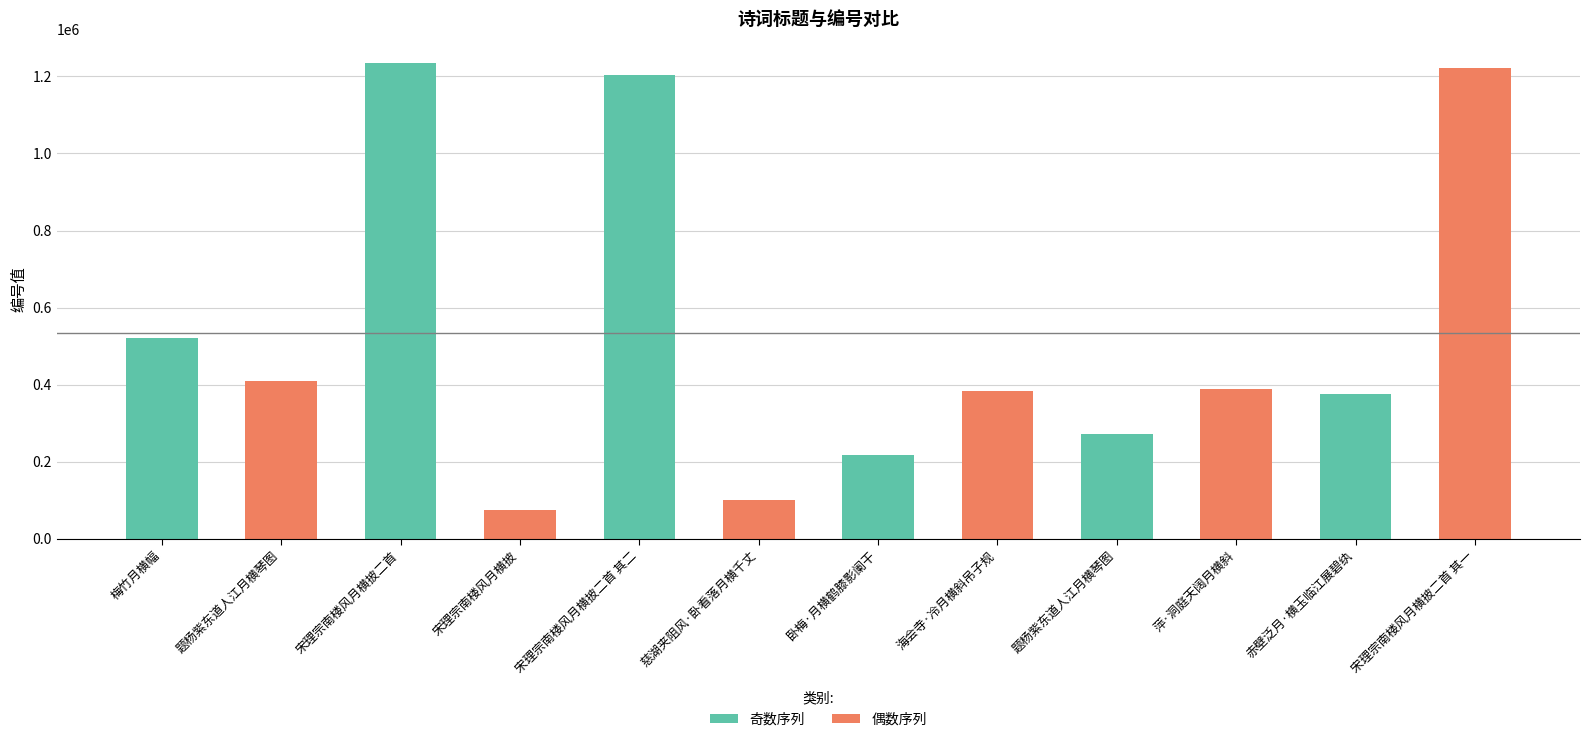

How many bars are there in total?

12